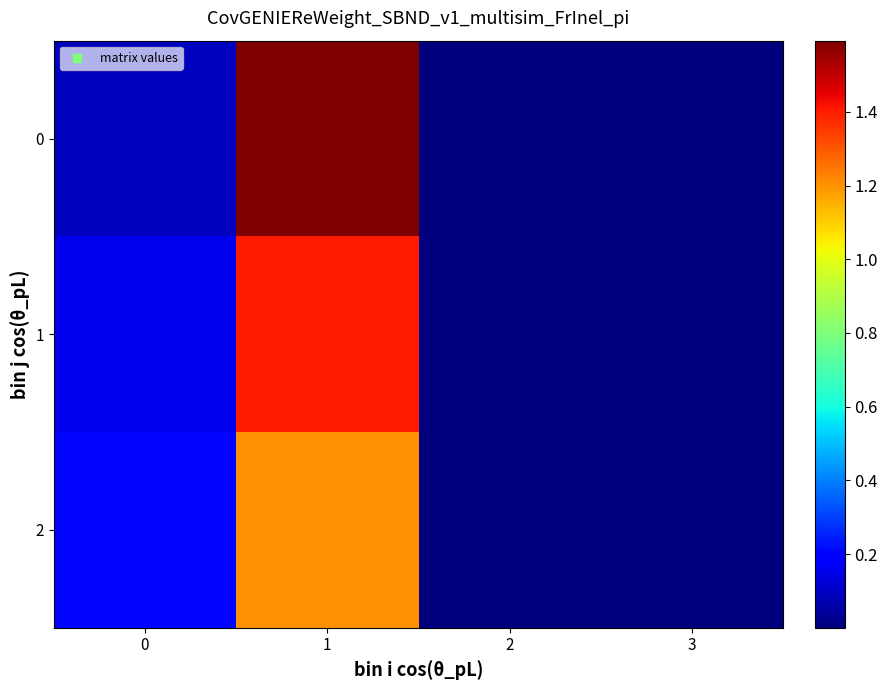

Reading left to right, what are all the values shown in this chart?

0: 0=0.1	1=1.6	2=0.0	3=0.0
1: 0=0.2	1=1.4	2=0.0	3=0.0
2: 0=0.2	1=1.2	2=0.0	3=0.0